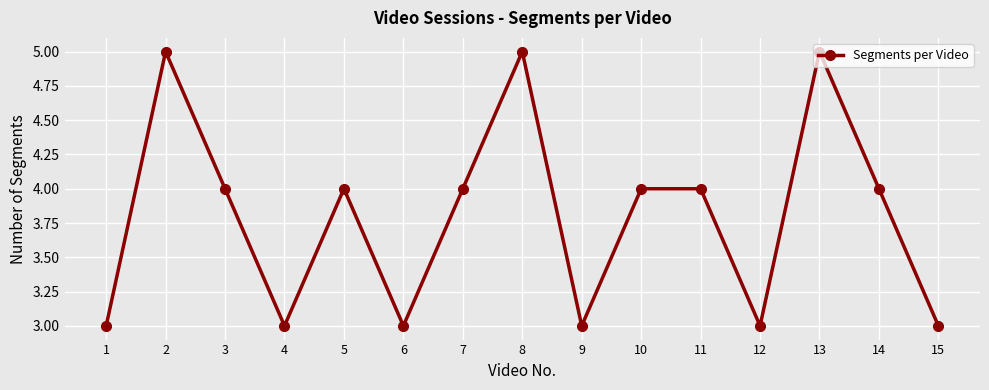

How many values are below 4?

6